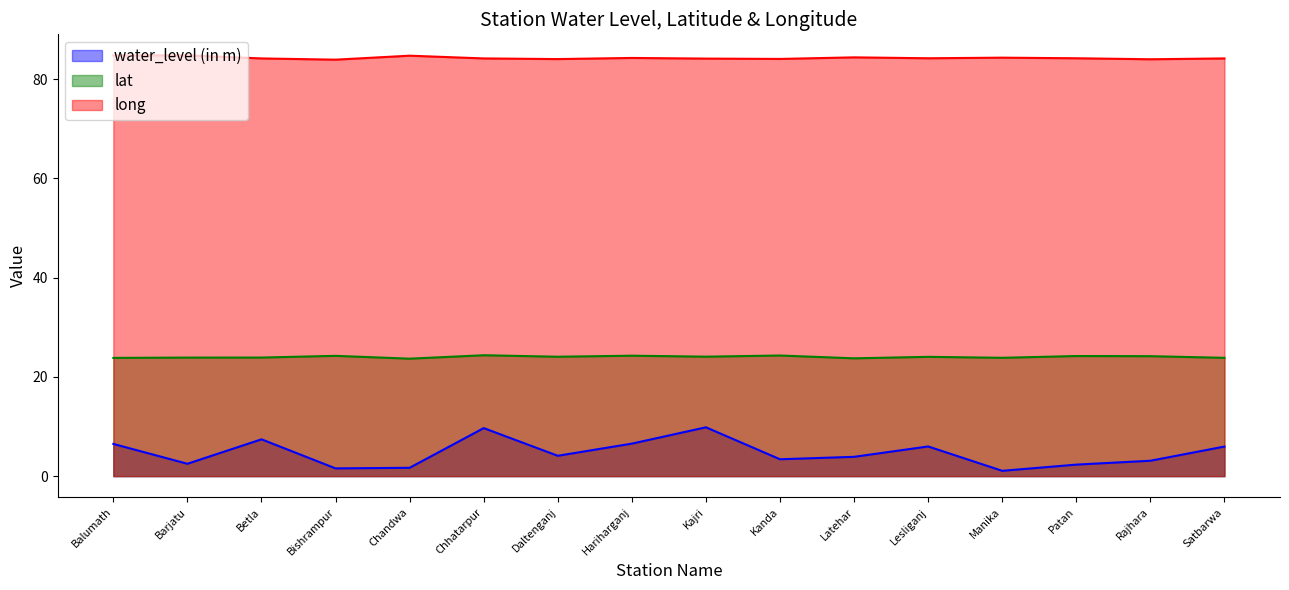

Where does the long series first go above 84?

Balumath